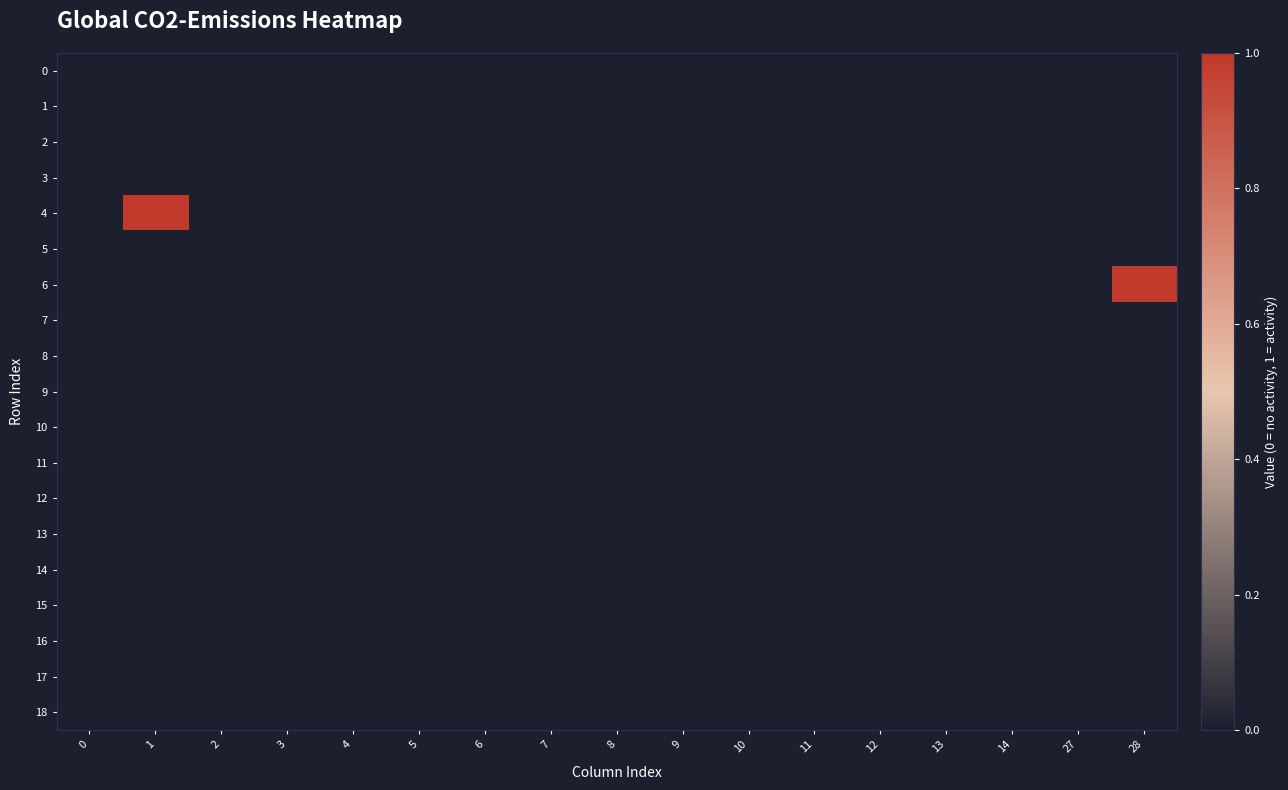

Between 7 and 4, which is larger?

7